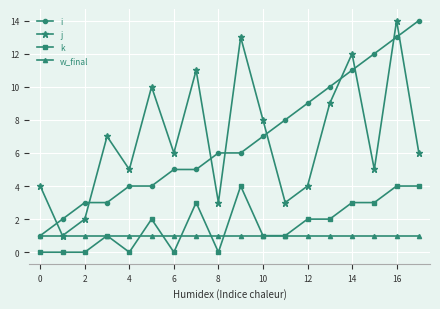

Reading right to left, transcribe all the data shown in this chart.

i: 14	13	12	11	10	9	8	7	6	6	5	5	4	4	3	3	2	1
j: 6	14	5	12	9	4	3	8	13	3	11	6	10	5	7	2	1	4
k: 4	4	3	3	2	2	1	1	4	0	3	0	2	0	1	0	0	0
w_final: 1	1	1	1	1	1	1	1	1	1	1	1	1	1	1	1	1	1